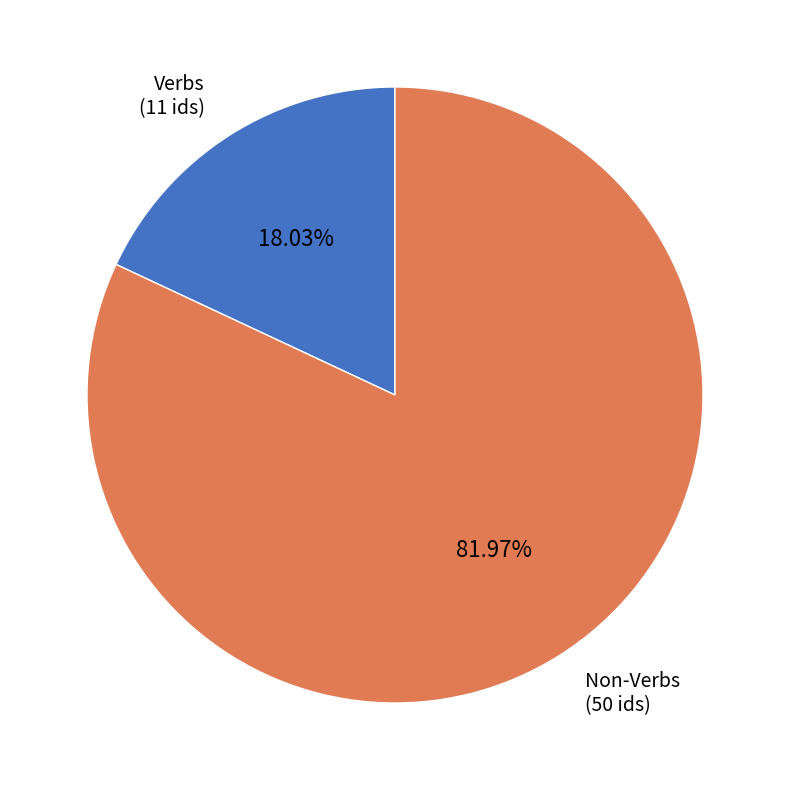

Is the sum of Non-Verbs and Verbs greater than half?

Yes